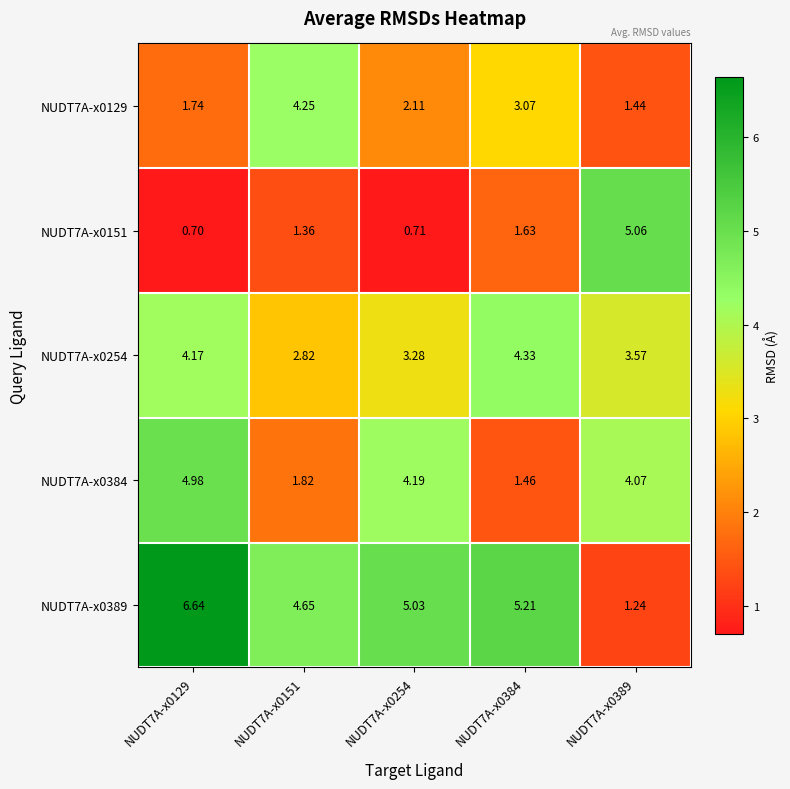

Count the number of data series in this chart.

5